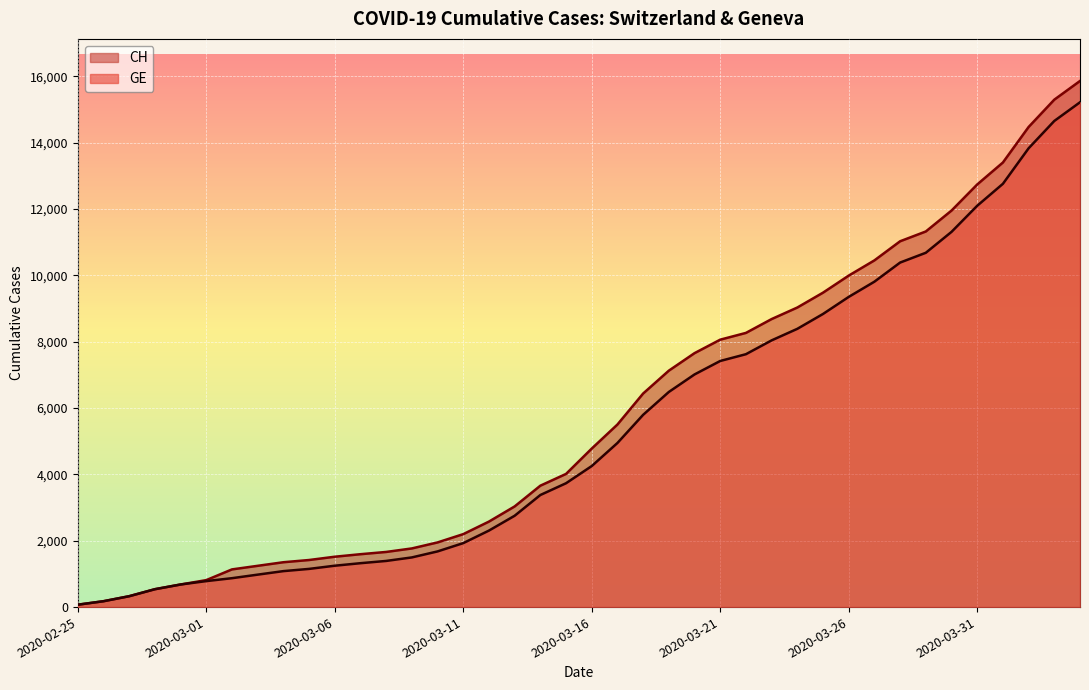

What is the value of the CH point at the 10th from the left?

1419